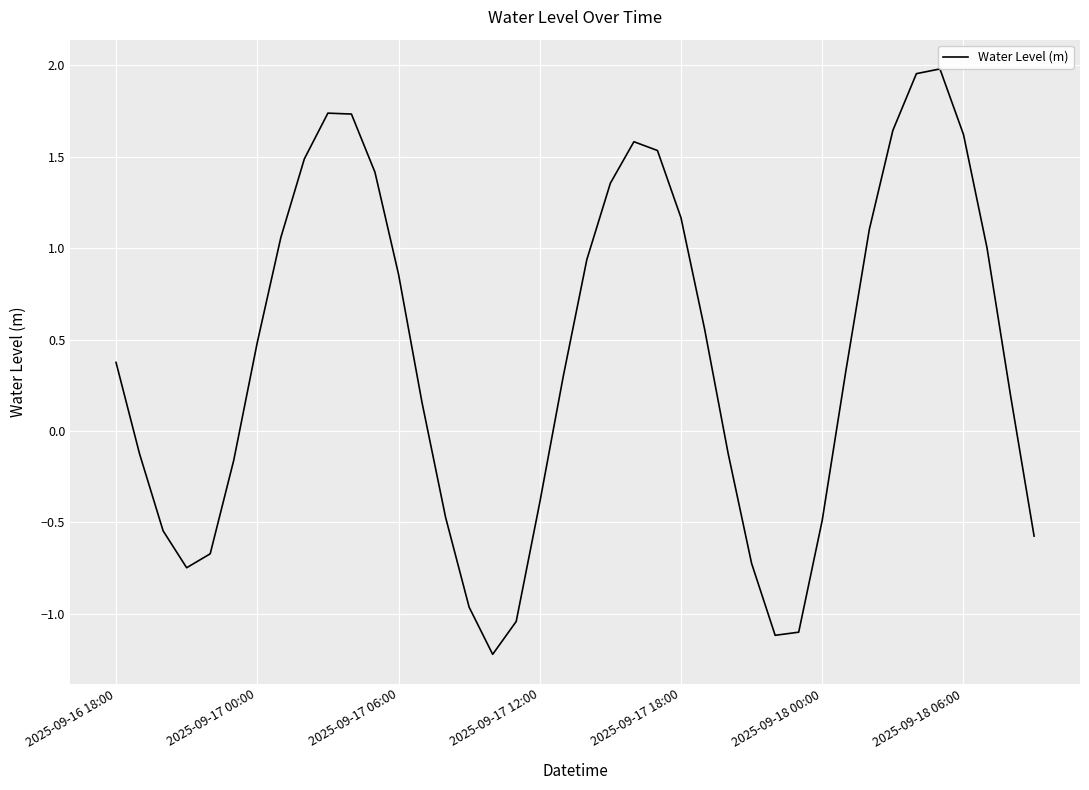

What is the difference between the maximum and minimum values?

3.2